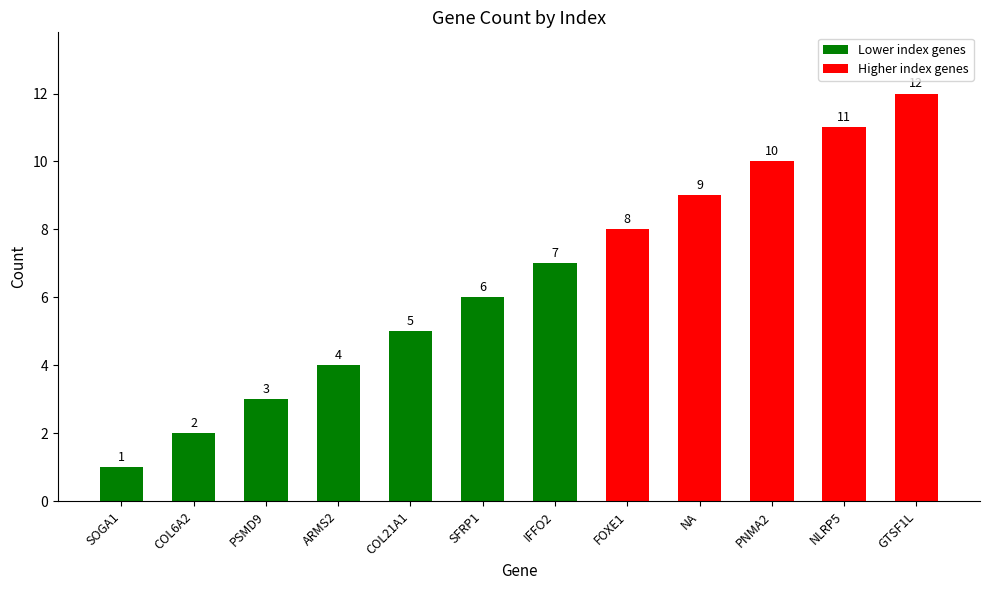

Does the chart contain stacked bars?

No